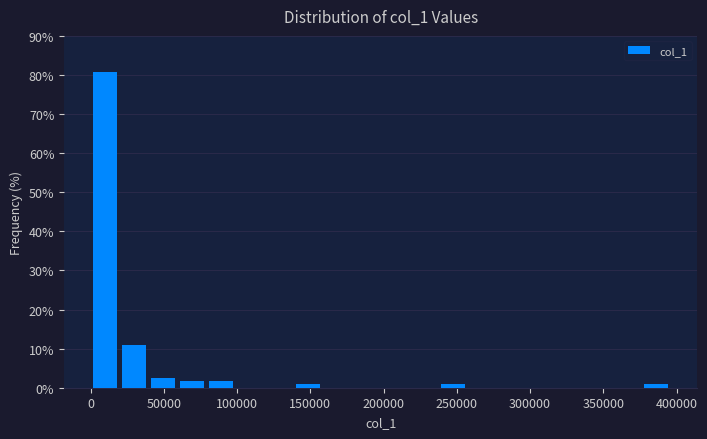

Around what value on the x-axis is the tallest bar? Give the approximate position of its centre, as read against the axis.

10000